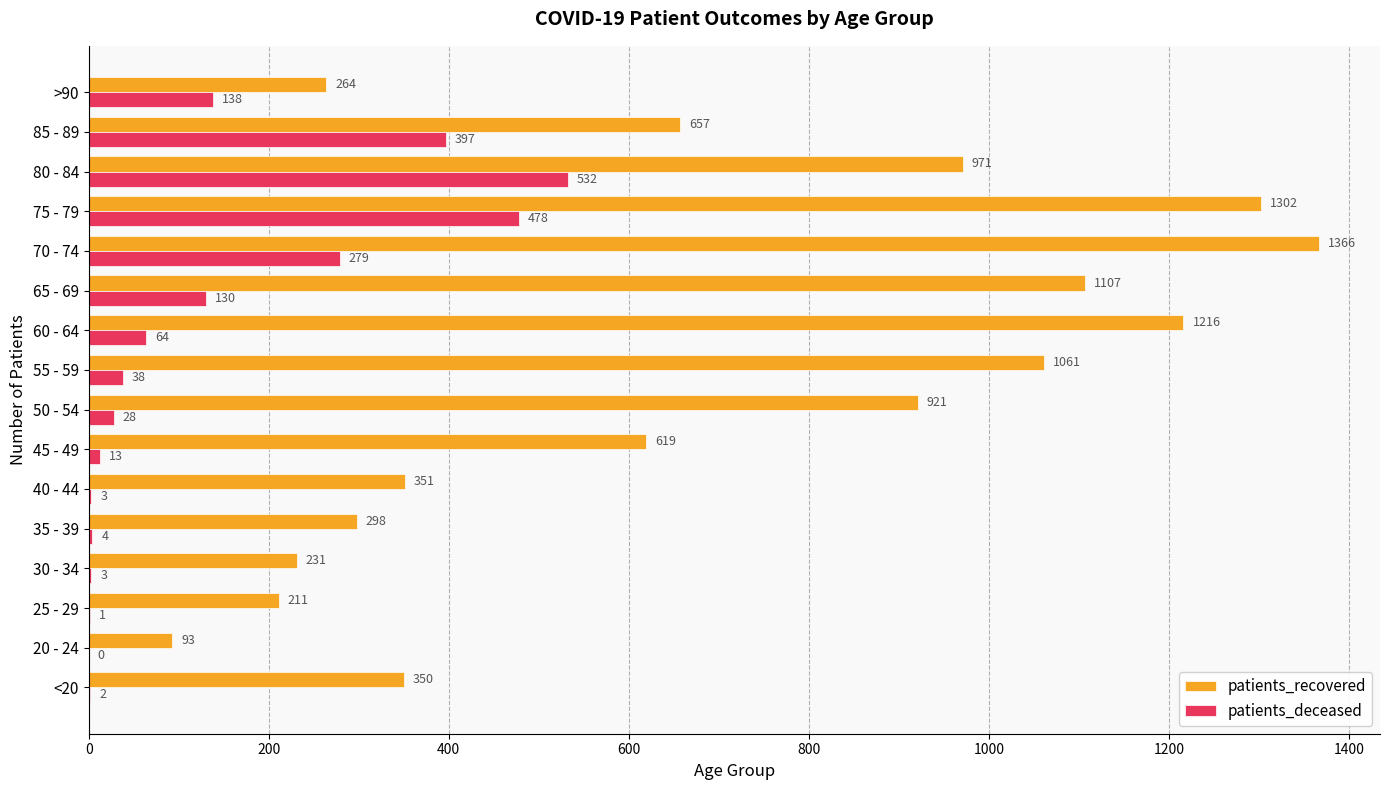

Which series has the largest range (max minus min)?

patients_recovered